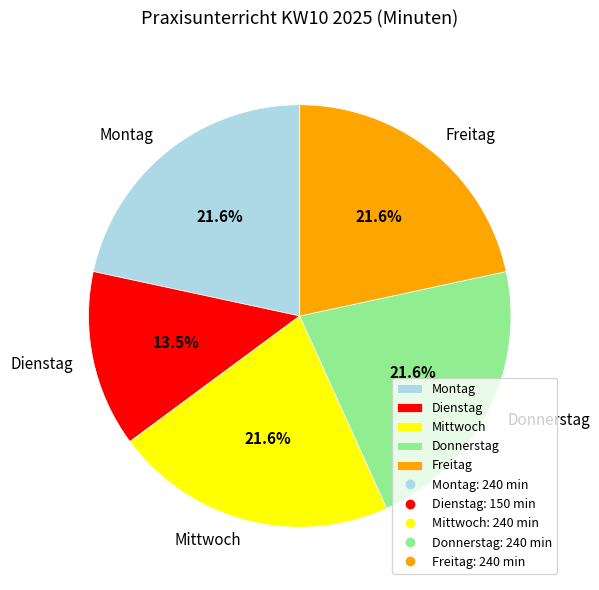

To the nearest percent, what percentage of the pie is Mittwoch?

22%